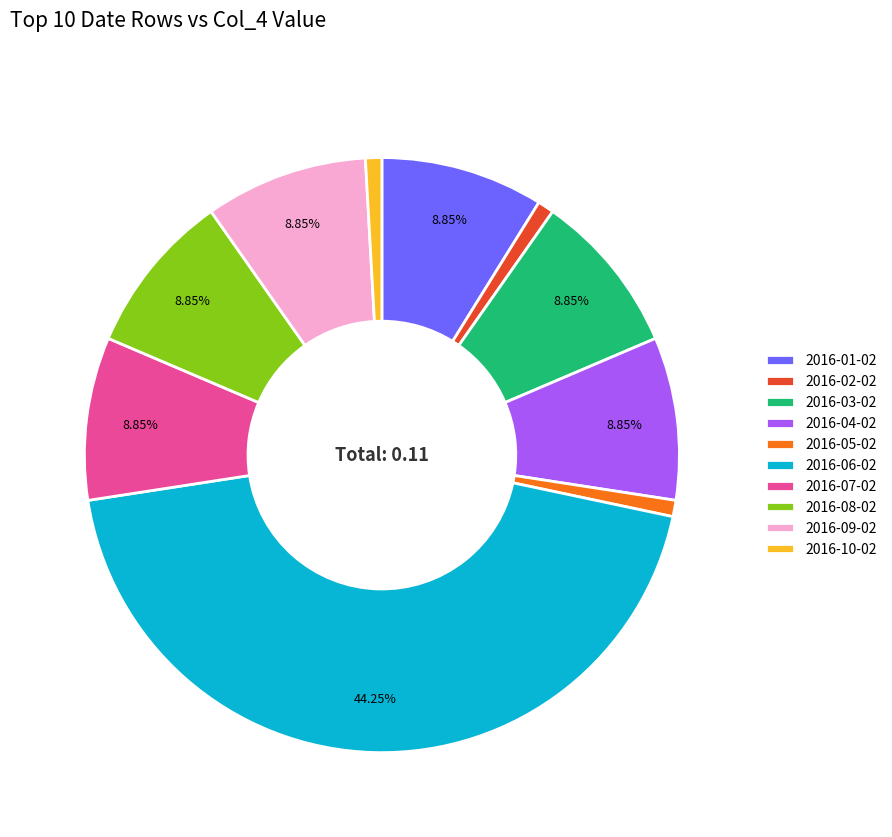

Which slice is the largest?

2016-06-02